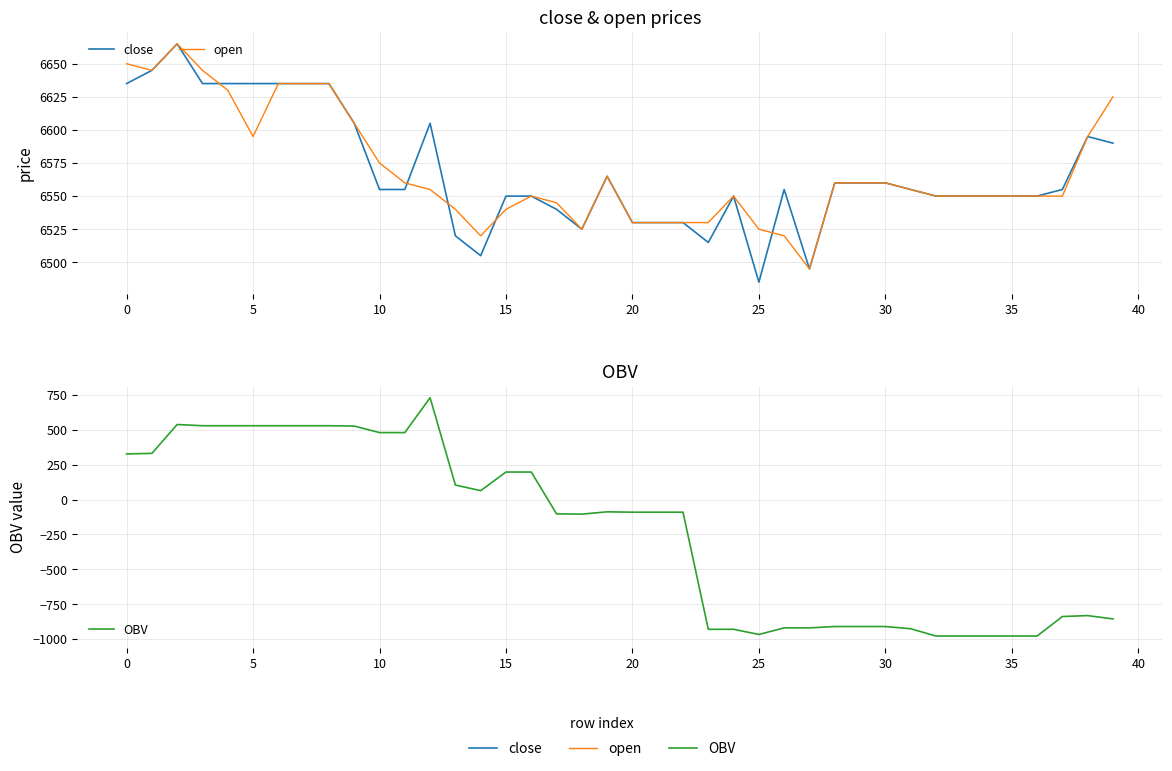

What is the value of the close point at the 25th from the left?

6550.0